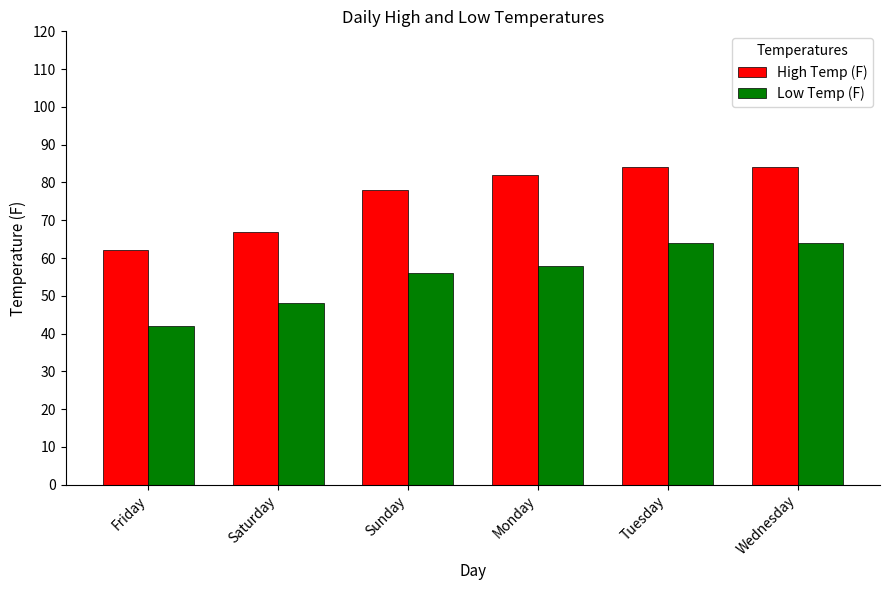

The High Temp (F) series shows 127 at Wednesday. True or false?

False